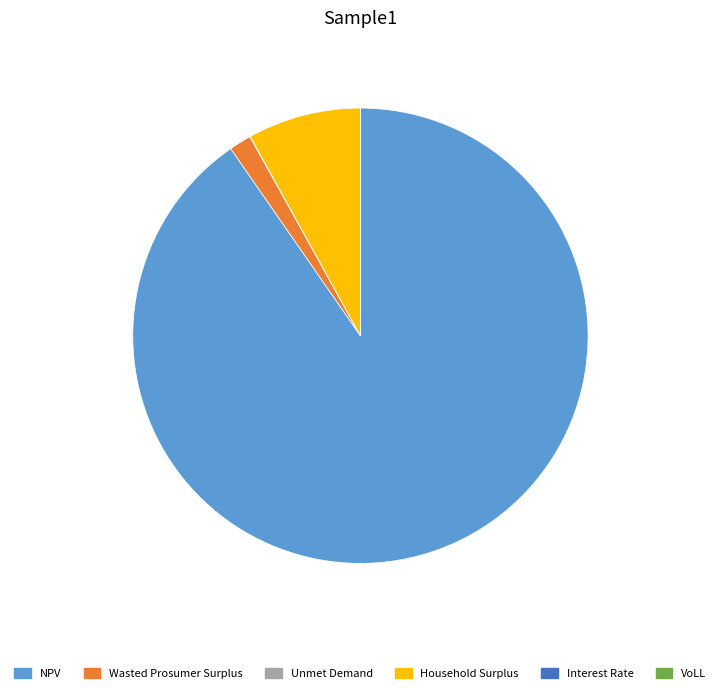

Which slice represents more than half of the pie?

NPV